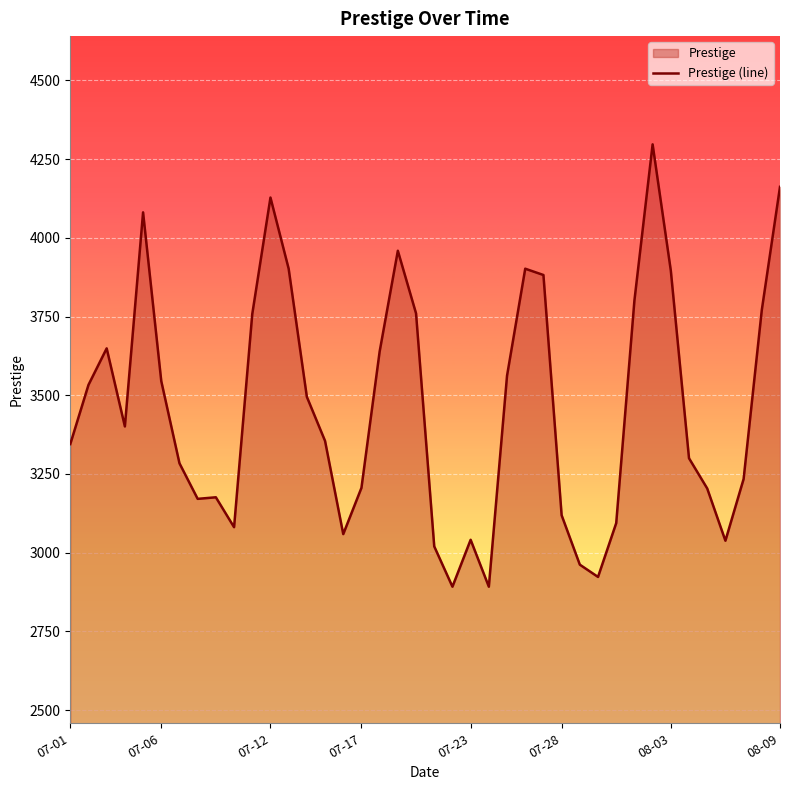

The value at 07-01 is 2020. True or false?

False